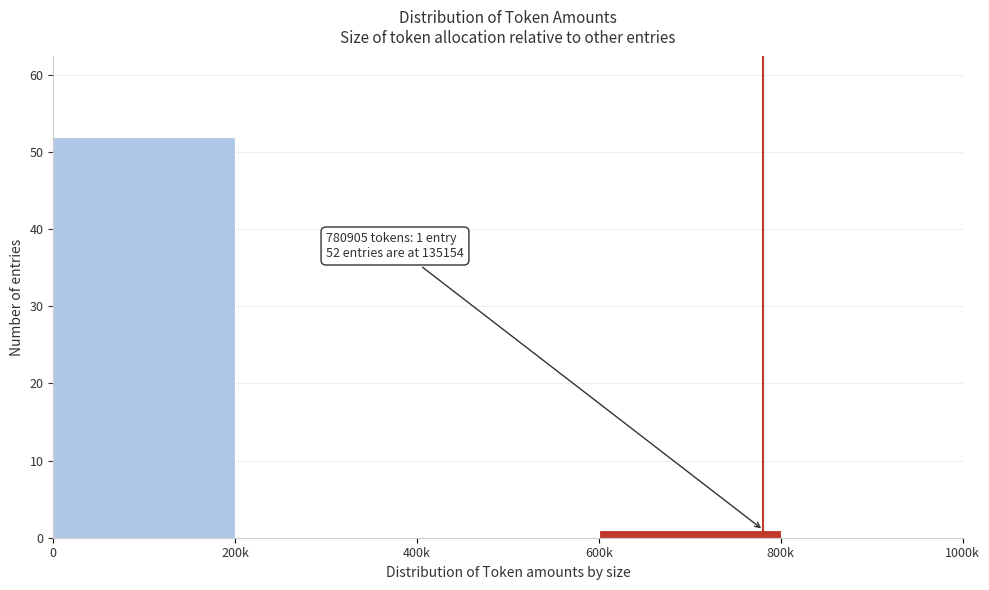

Reading right to left, list all the values displayed in this chart.

800k=0	600k=1	400k=0	200k=0	0=52